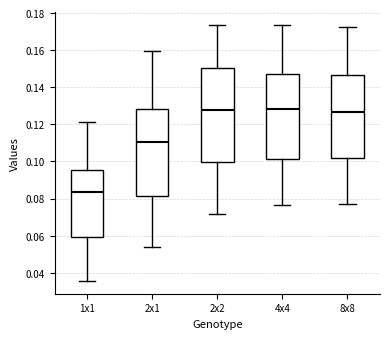

Reading left to right, transcribe this box plot: for each box, give where its median line is, the range the box spans, and where its two whiskers end, as read against the y-axis. The values are not printed on the chart, so give them approximately, as read against the axis.

1x1: median 0.084, box 0.060 to 0.096, whiskers 0.036 to 0.122
2x1: median 0.110, box 0.082 to 0.128, whiskers 0.054 to 0.160
2x2: median 0.128, box 0.100 to 0.150, whiskers 0.072 to 0.174
4x4: median 0.128, box 0.102 to 0.148, whiskers 0.076 to 0.174
8x8: median 0.126, box 0.102 to 0.146, whiskers 0.078 to 0.172